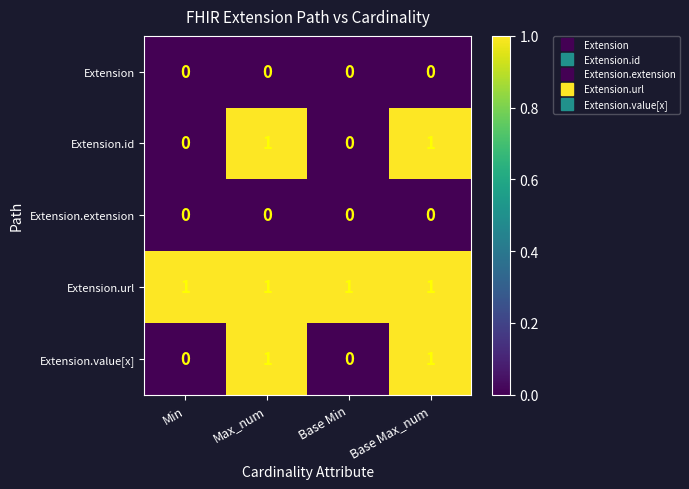

At how many categories does at least one series exceed 0?

4